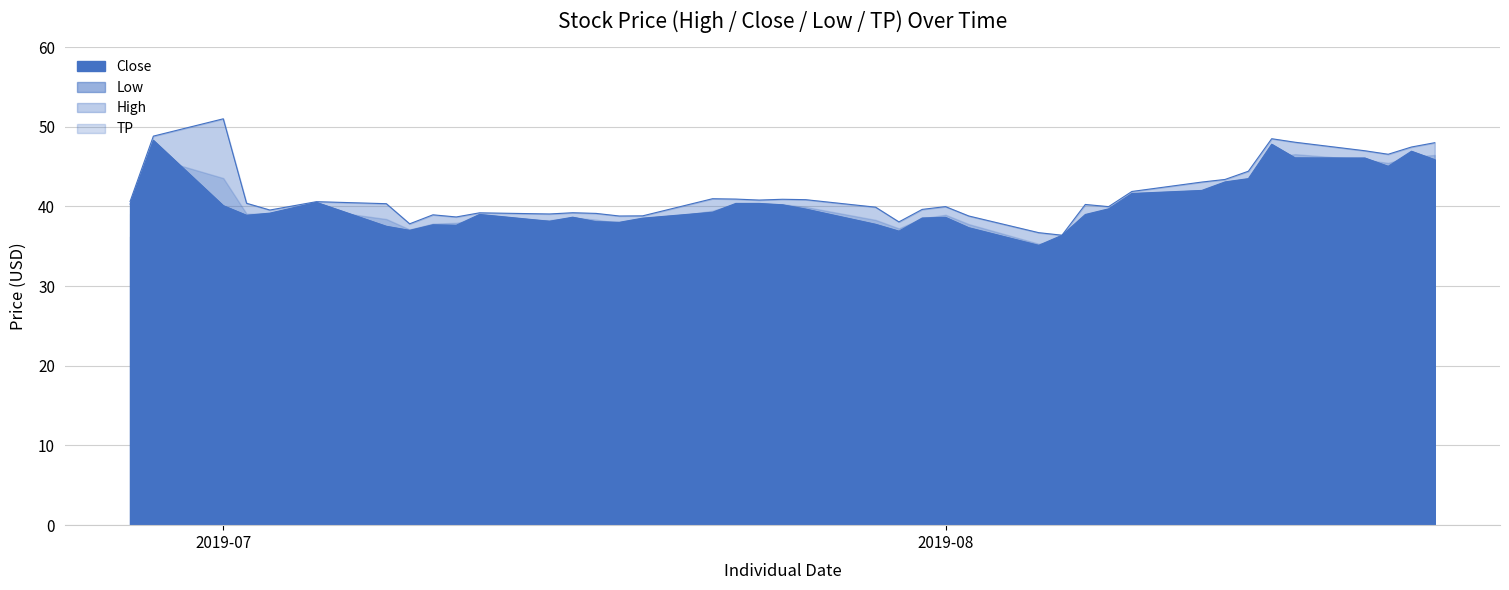

What is the difference between the second highest and minimum values in the Close series?

12.7